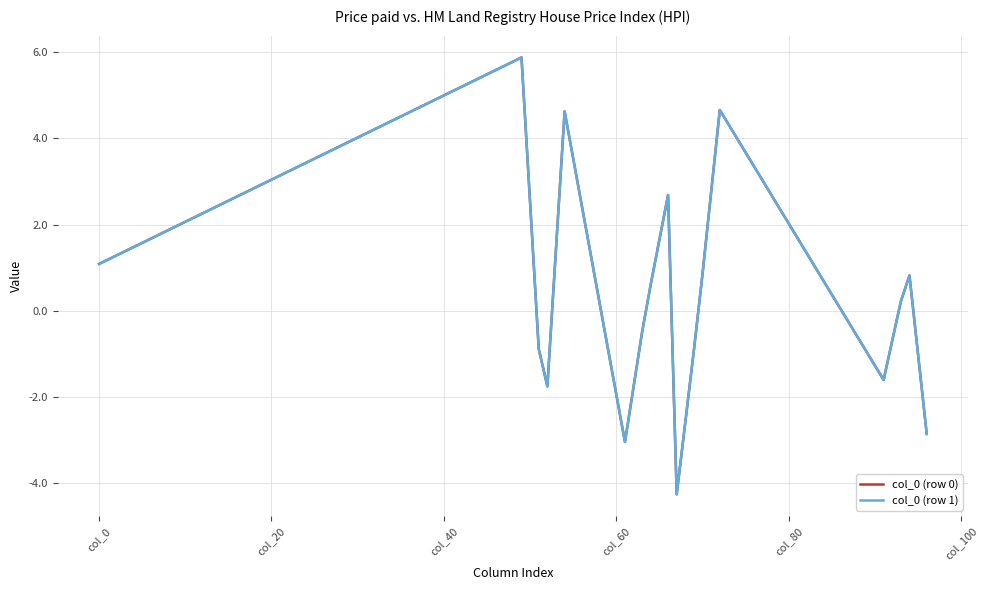

What is the difference between the second highest and minimum values in the col_0 (row 1) series?

8.9